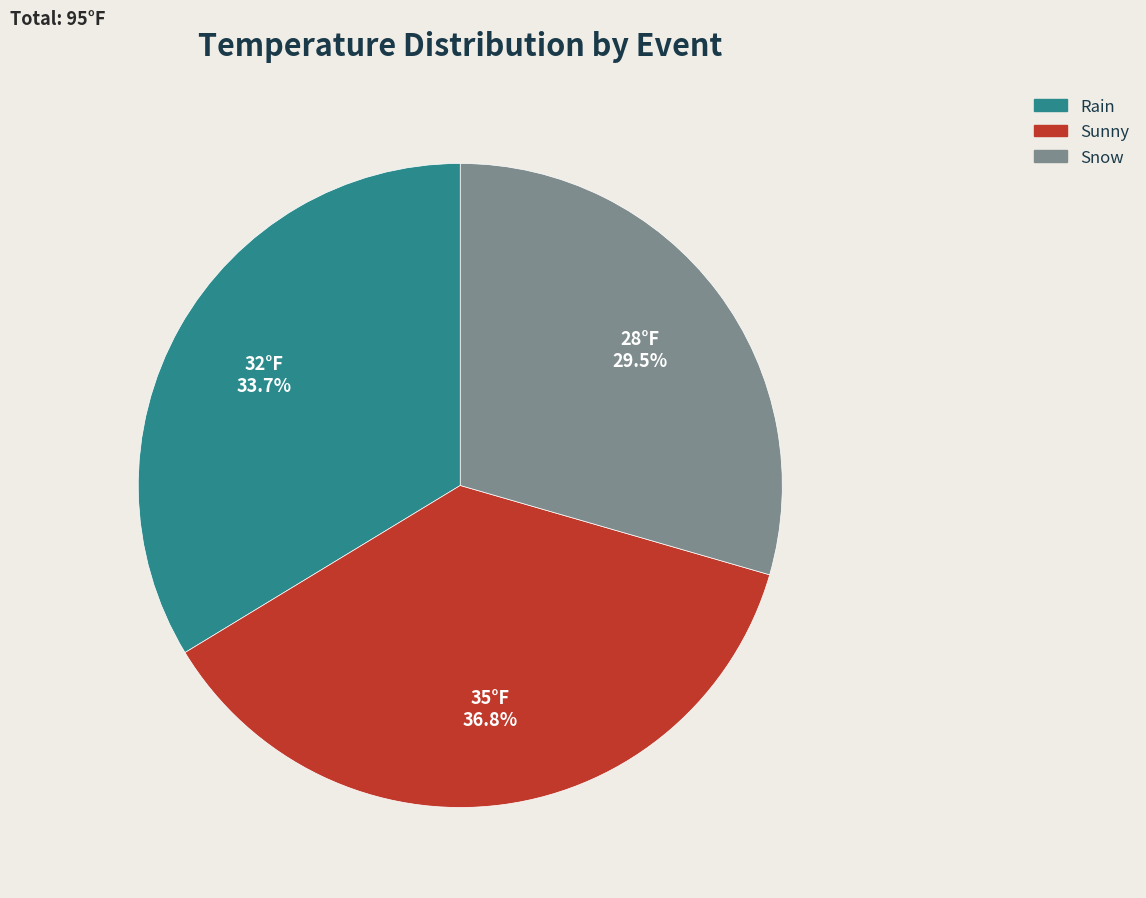

The Rain slice represents 34% of the pie. True or false?

True